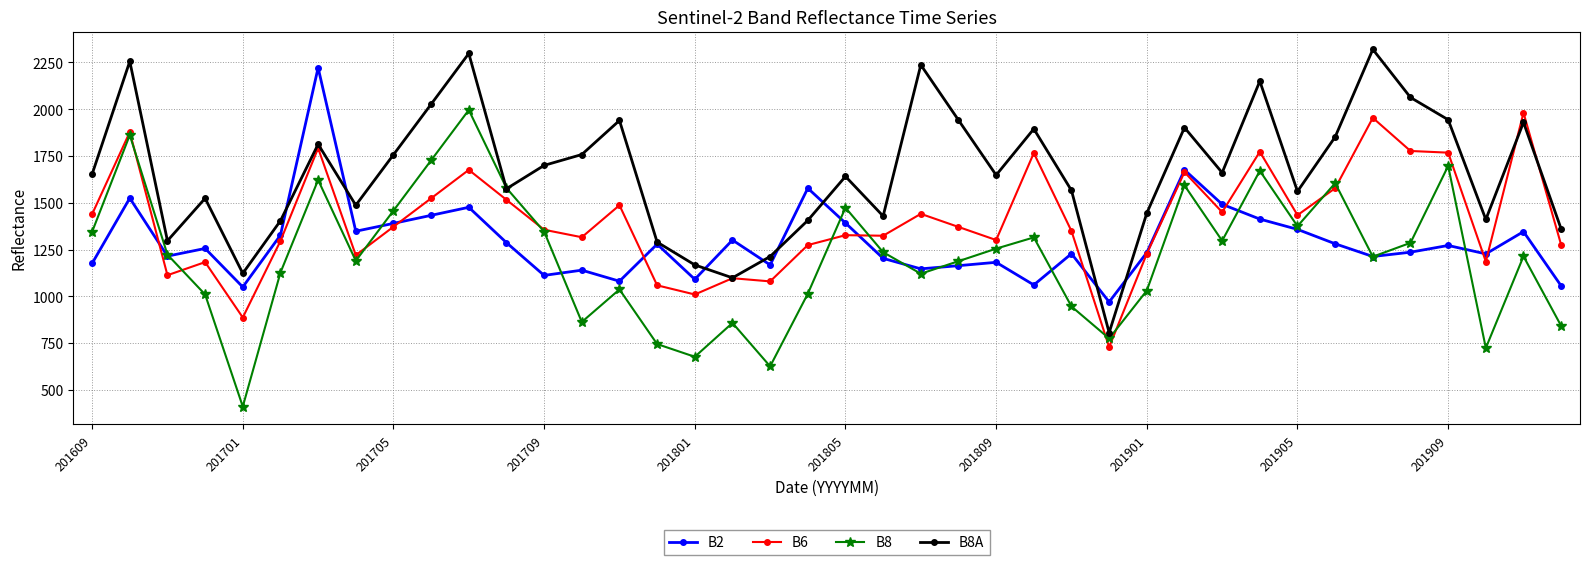

True or false: B8A has more than 0 points higher than both neighbors.

True